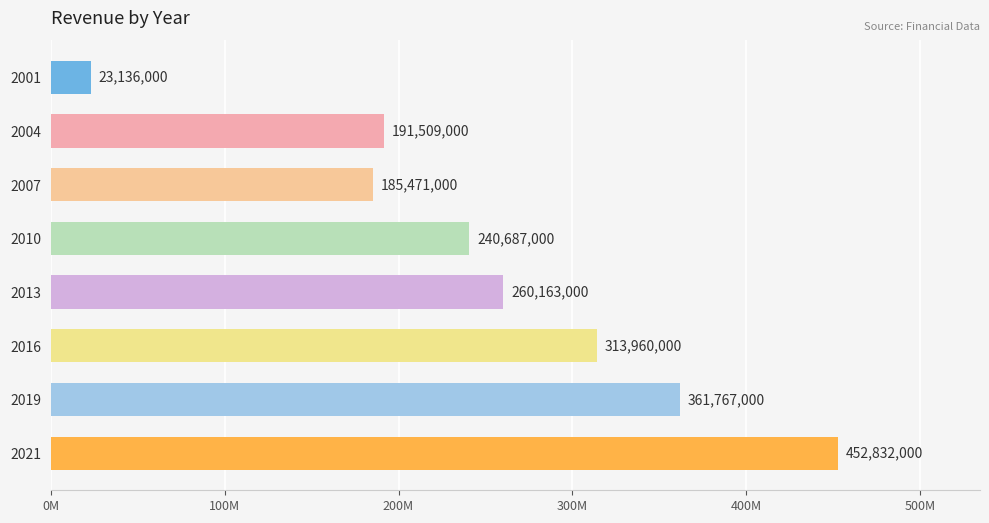

List the labels in order of value, largest first.

2021, 2019, 2016, 2013, 2010, 2004, 2007, 2001